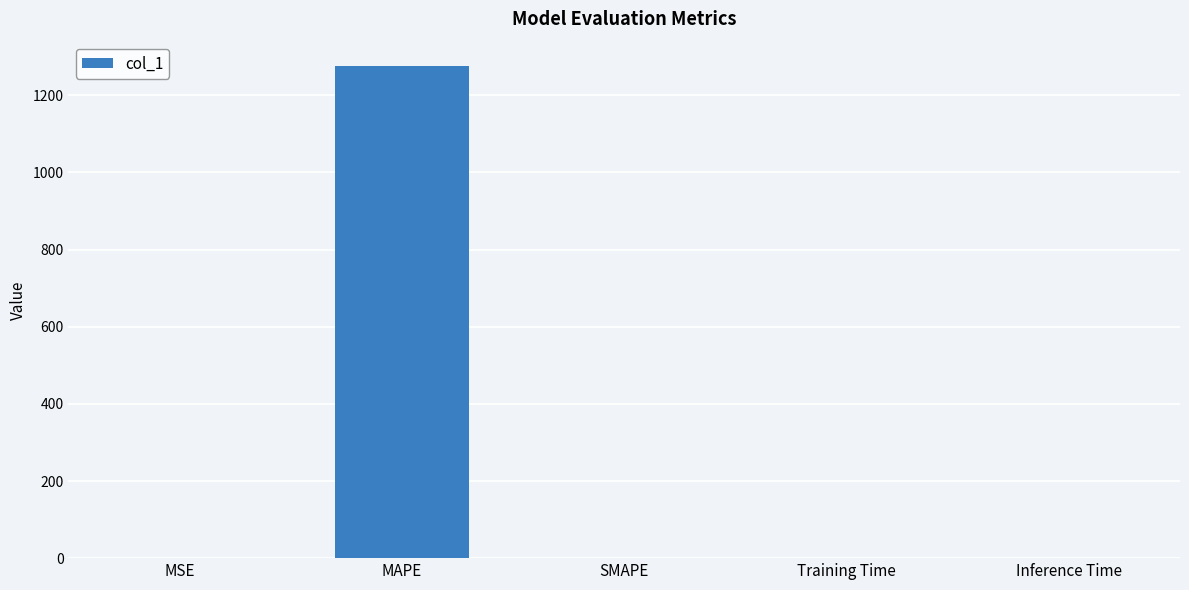

True or false: the data shows 0.0 at Inference Time.

True